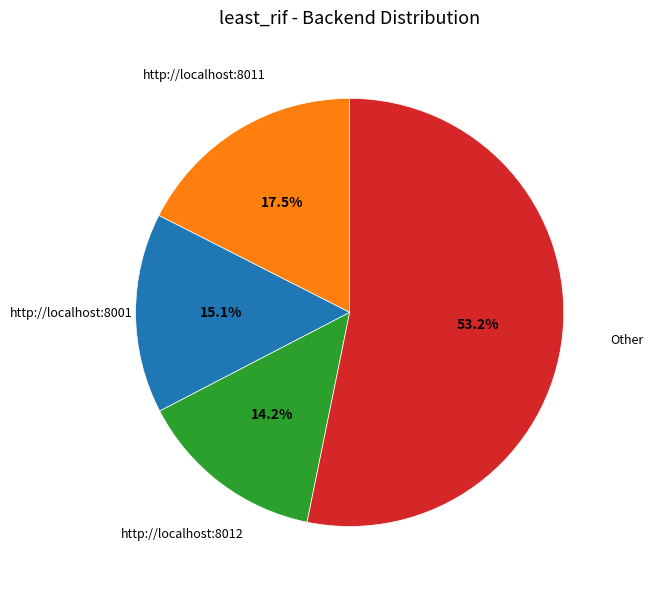

Is there any slice that represents more than half of the pie?

Yes